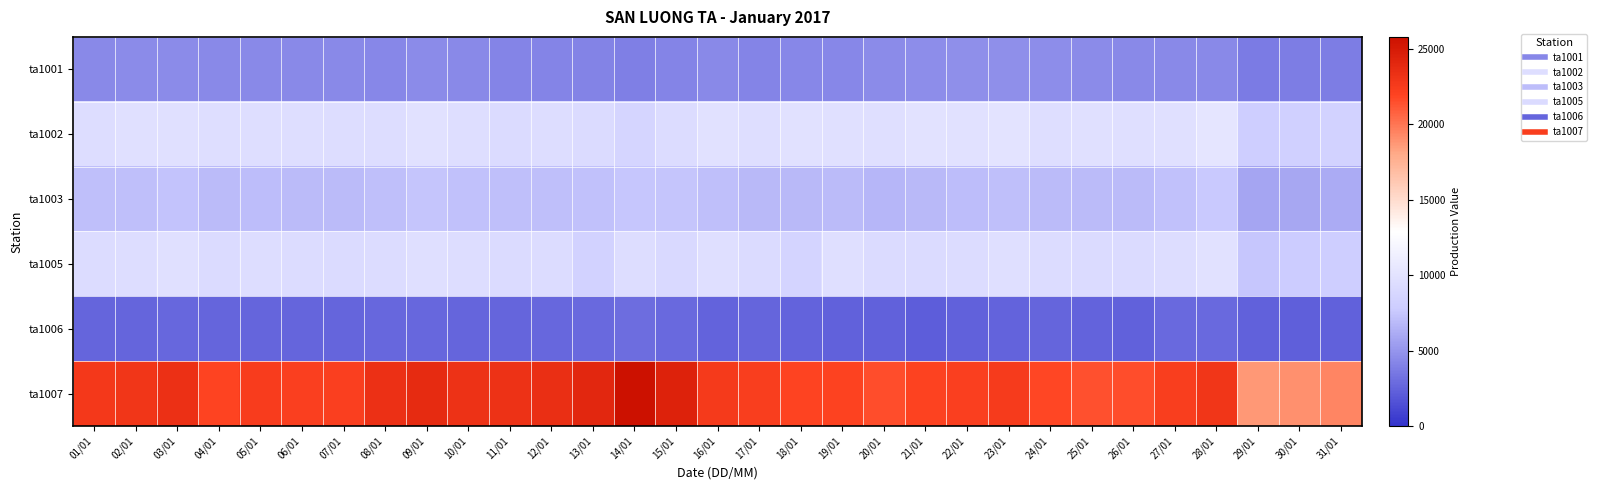

Between 25/01 and 28/01, which series saw the biggest shift?

ta1007